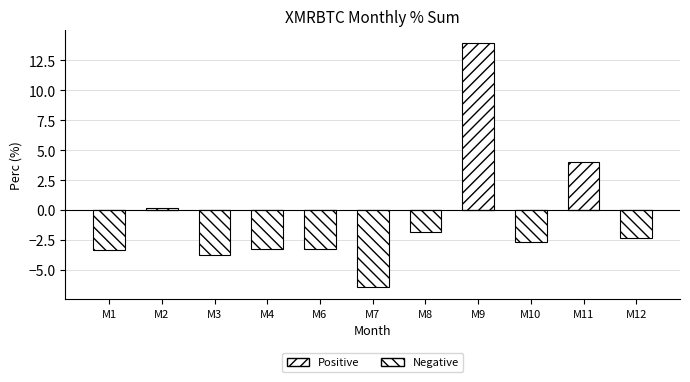

What is the value of the Positive bar at the 2nd from the left?

0.2